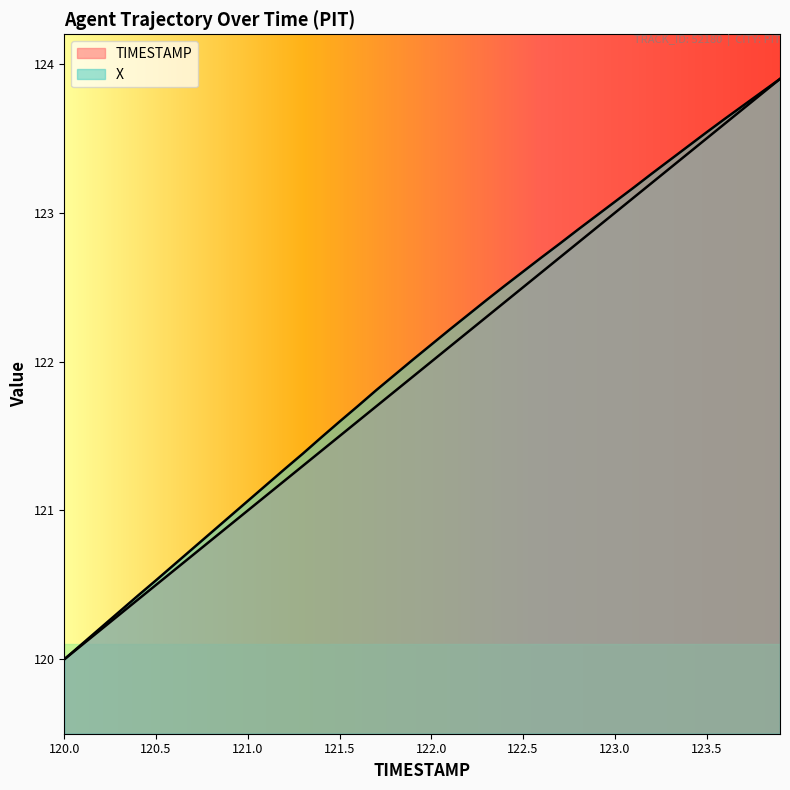

What are all the series names shown in the legend?

TIMESTAMP, X